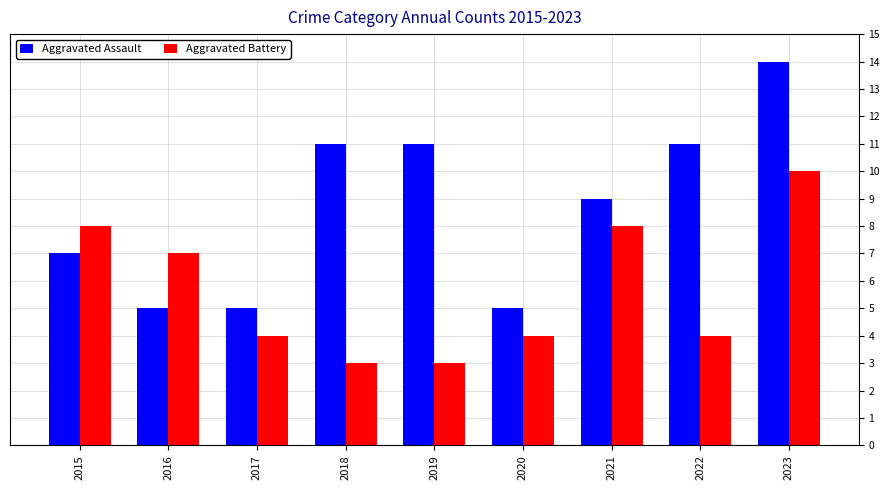

Count the Aggravated Battery values in the range 4 to 8.

6